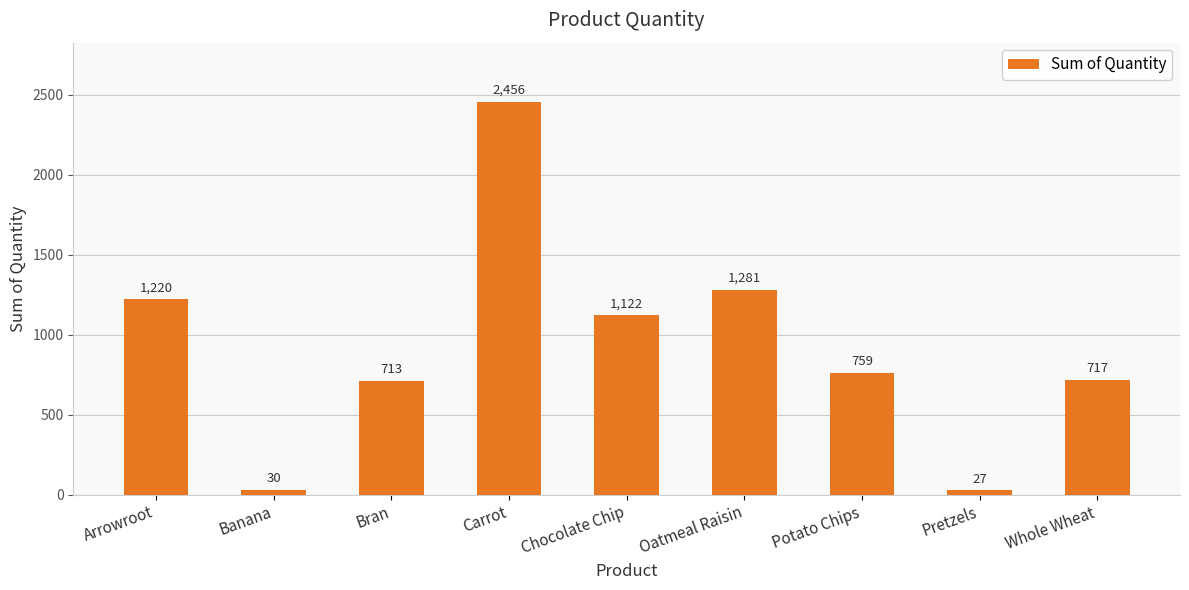

How many data points are less than 759?

4